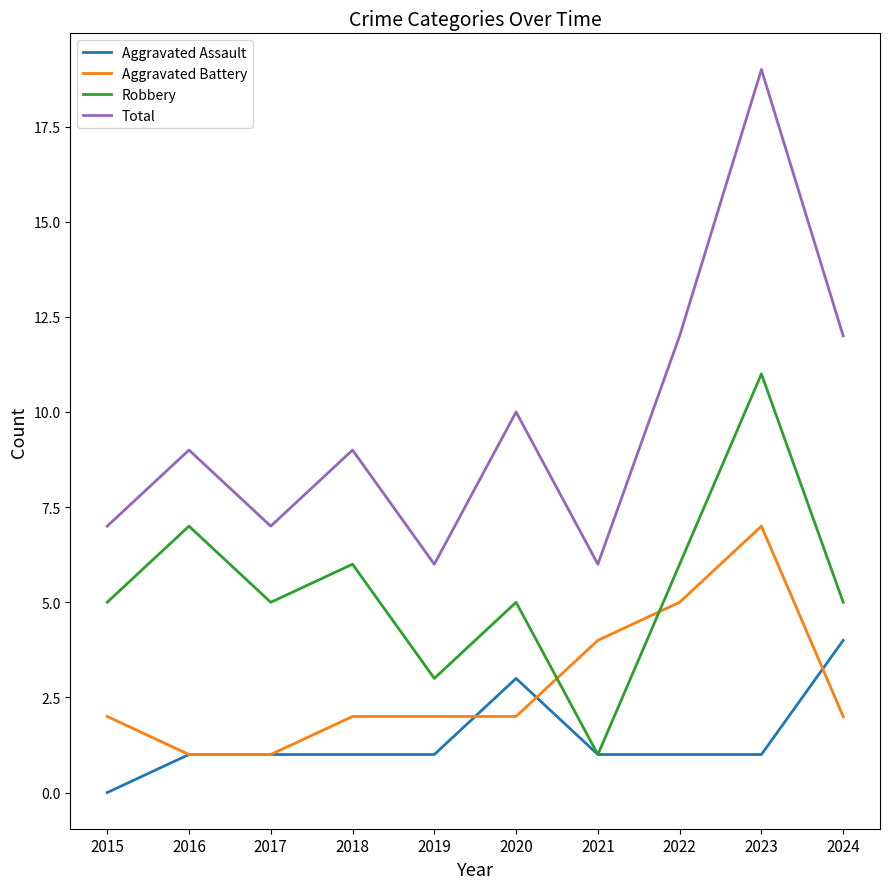

What are all the series names shown in the legend?

Aggravated Assault, Aggravated Battery, Robbery, Total